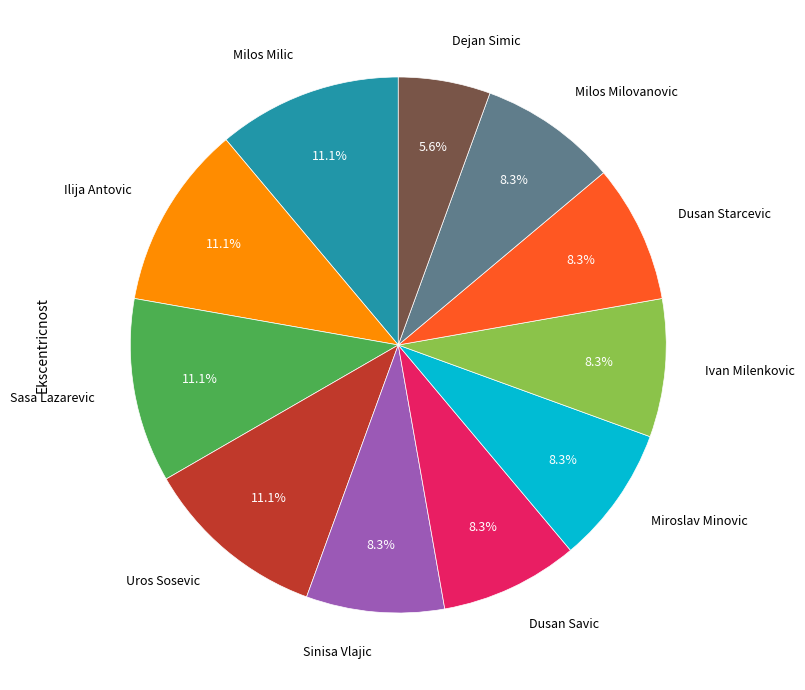

Count the number of slices in the pie.

11